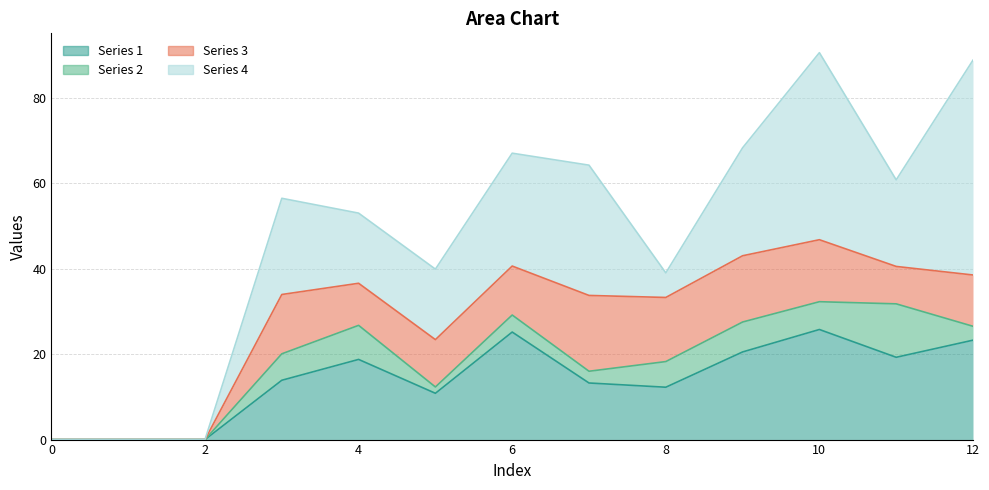

What is the difference between the Series 4 values at 0 and 6?

26.4